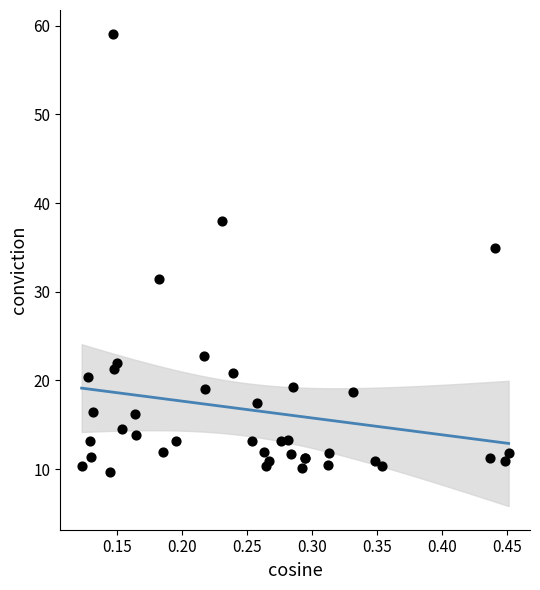

What Y value in the scatter plot is closest to 34?

34.9